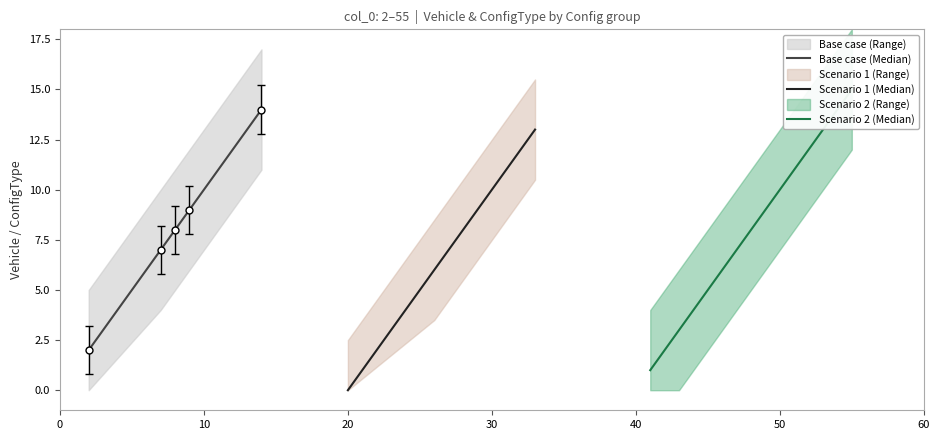

What is the highest value of the Base case (Median) series?

14